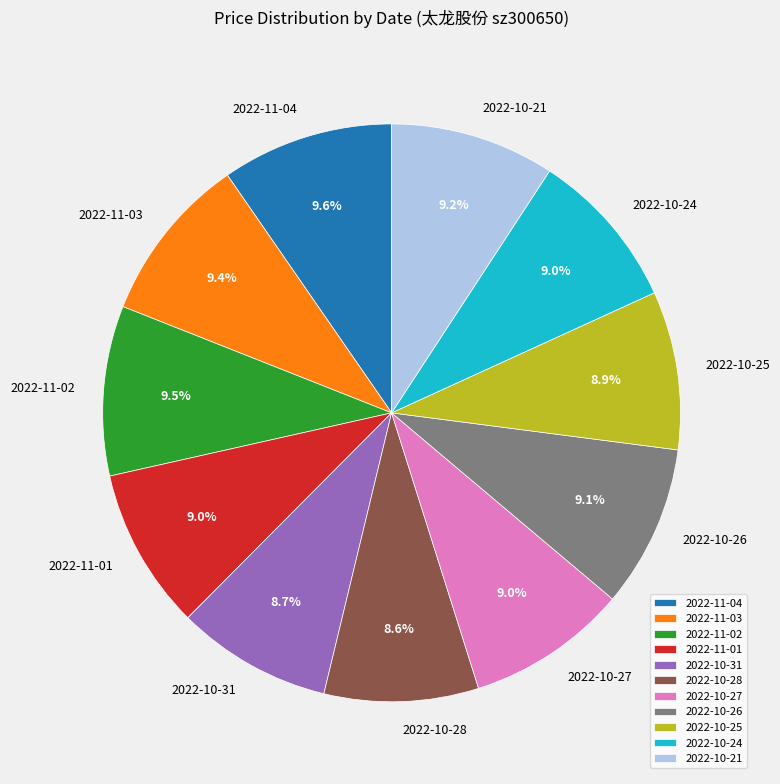

Is there a majority slice in this chart?

No